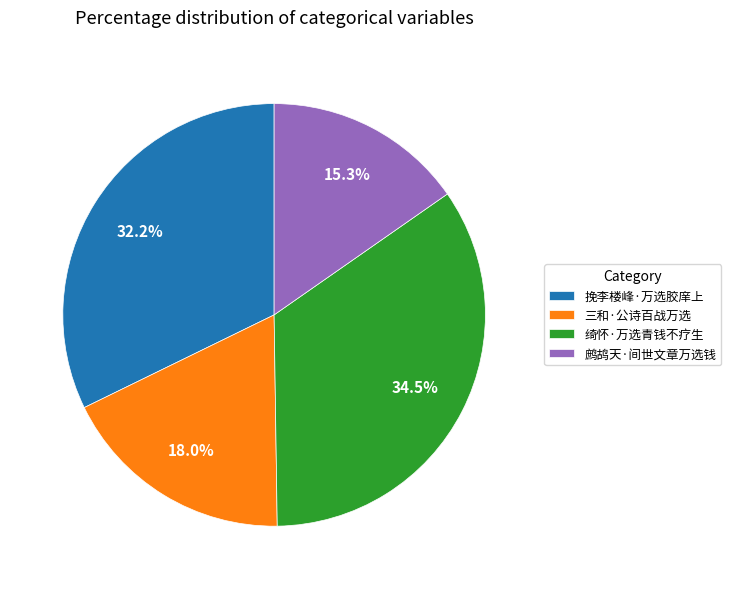

Rank the categories by value from highest to lowest.

绮怀·万选青钱不疗生, 挽李楼峰·万选胶庠上, 三和·公诗百战万选, 鹧鸪天·间世文章万选钱